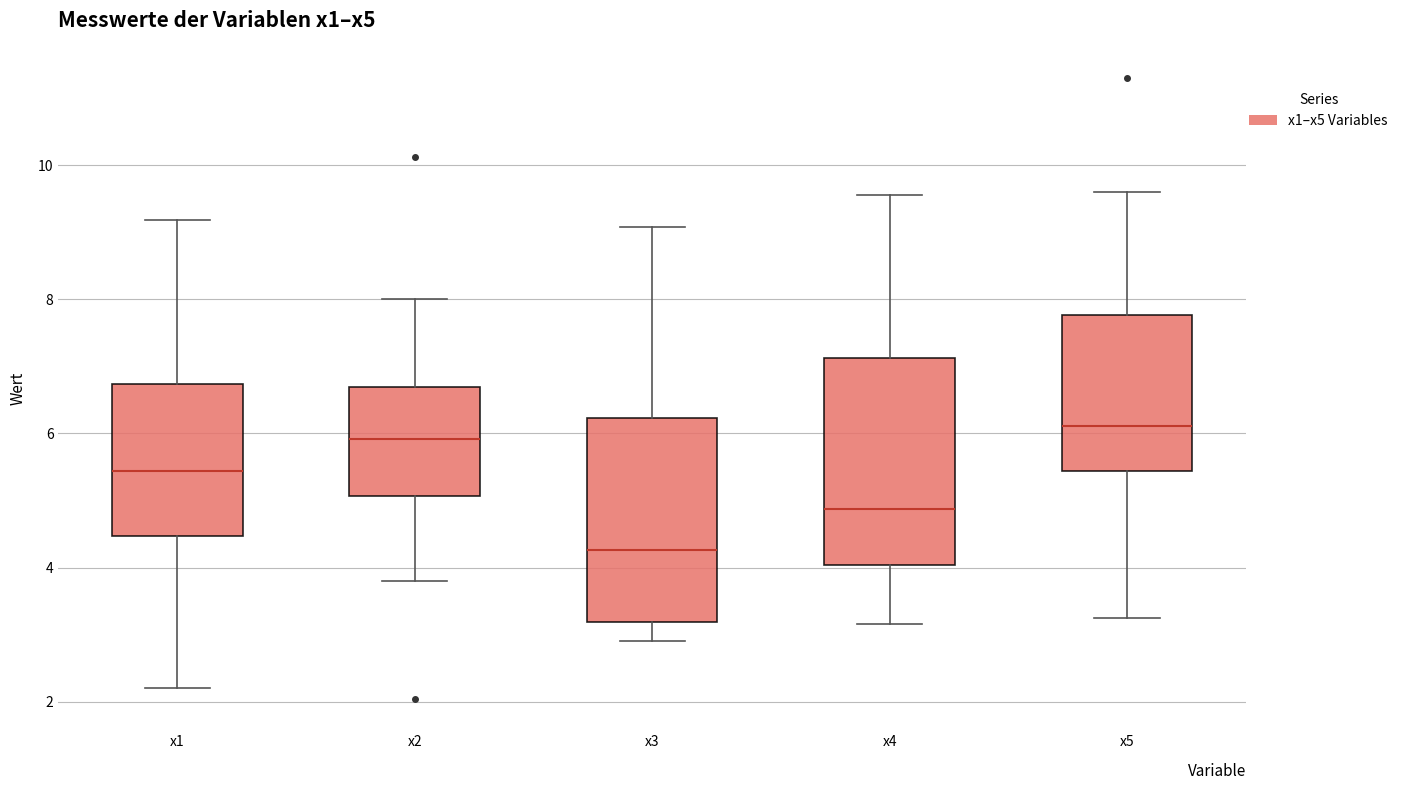

Reading left to right, transcribe this box plot: for each box, give where its median line is, the range the box spans, and where its two whiskers end, as read against the y-axis. The values are not printed on the chart, so give them approximately, as read against the axis.

x1: median 5.4, box 4.4 to 6.8, whiskers 2.2 to 9.2
x2: median 6.0, box 5.0 to 6.6, whiskers 3.8 to 8.0
x3: median 4.2, box 3.2 to 6.2, whiskers 3.0 to 9.0
x4: median 4.8, box 4.0 to 7.2, whiskers 3.2 to 9.6
x5: median 6.2, box 5.4 to 7.8, whiskers 3.2 to 9.6